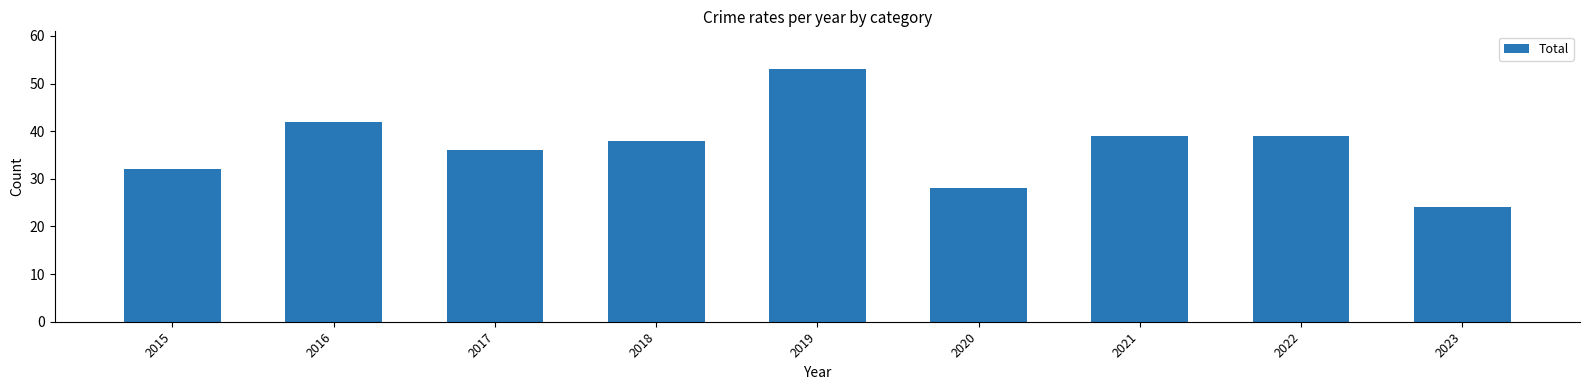

What is the average value?

37